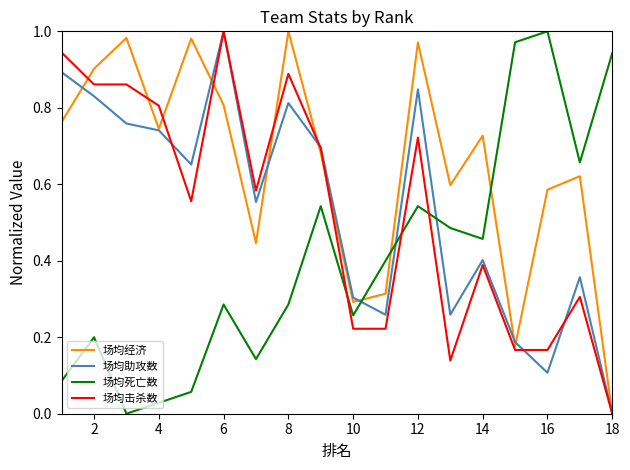

How many intersections are there between 场均死亡数 and 场均经济?

3